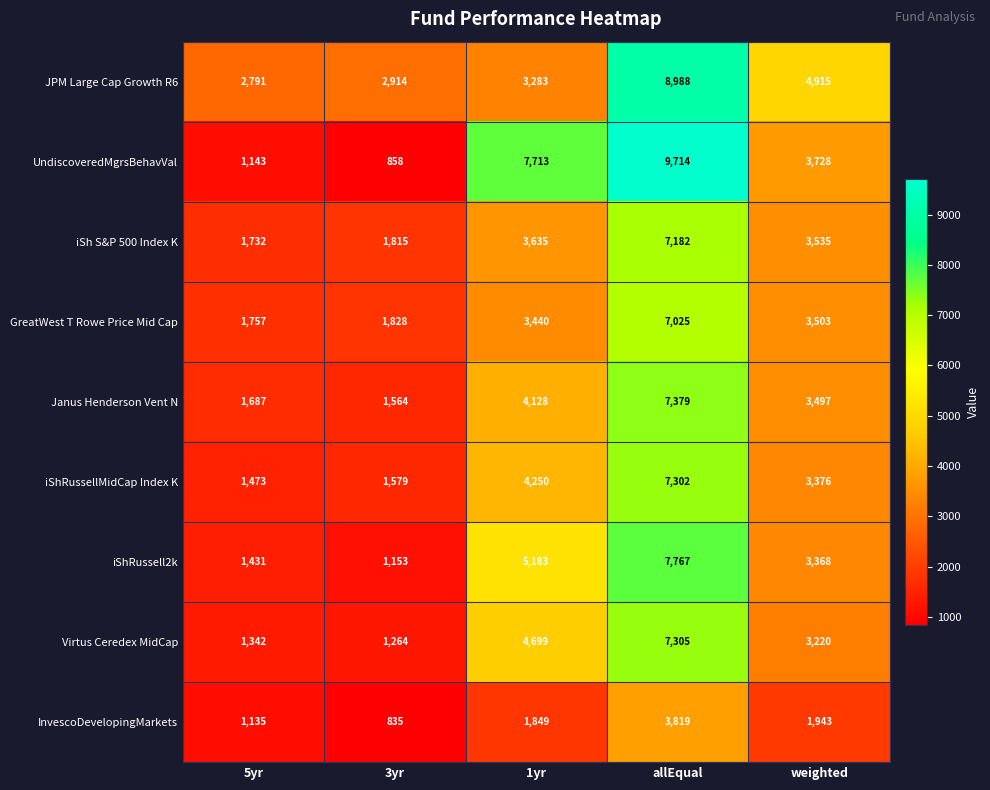

At which label does GreatWest T Rowe Price Mid Cap reach its minimum?

5yr